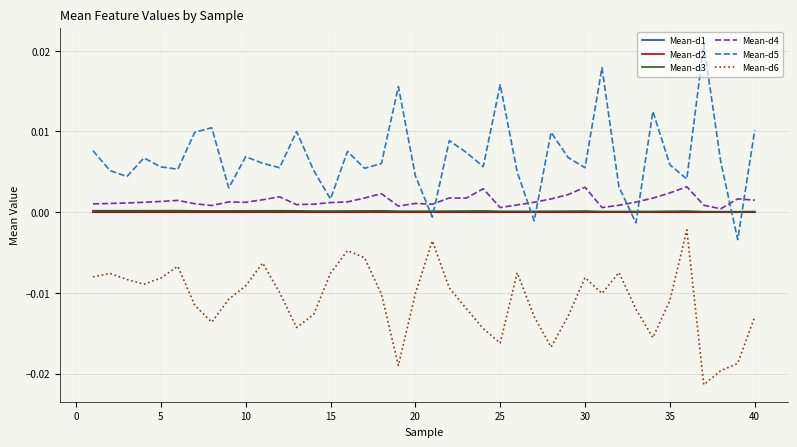

At how many categories does at least one series exceed 0?

40